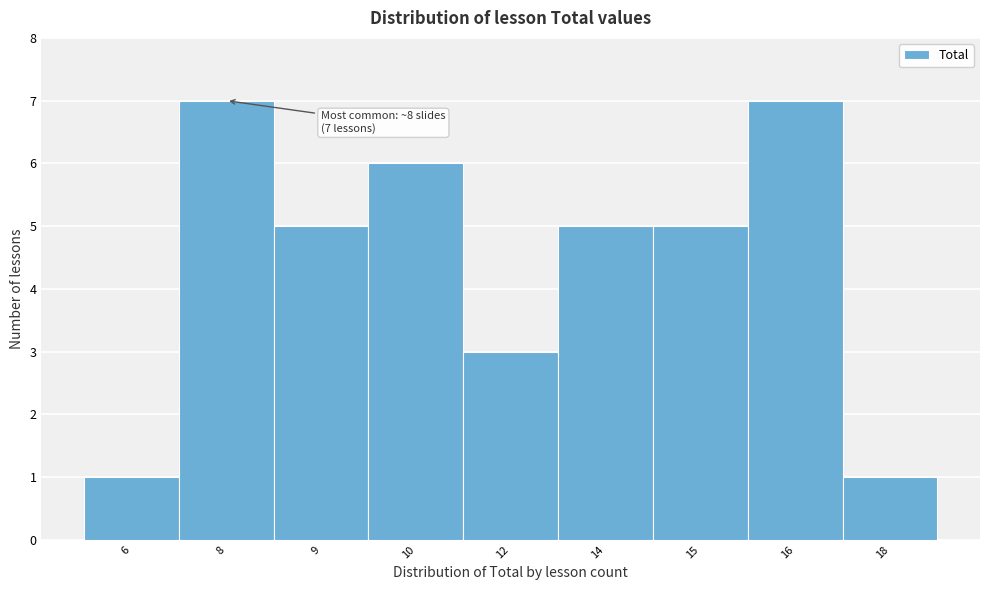

Reading left to right, list all the values displayed in this chart.

1	7	5	6	3	5	5	7	1